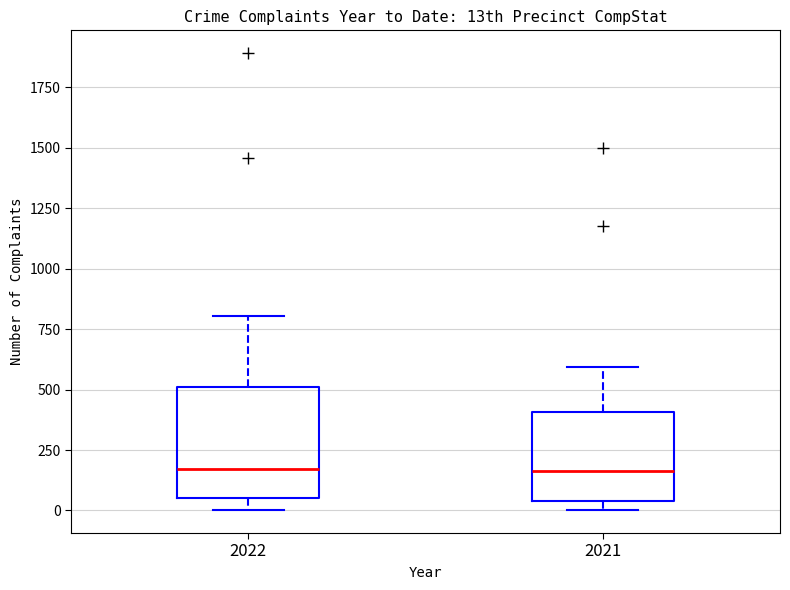

Reading left to right, transcribe this box plot: for each box, give where its median line is, the range the box spans, and where its two whiskers end, as read against the y-axis. The values are not printed on the chart, so give them approximately, as read against the axis.

2022: median 150, box 50 to 500, whiskers 0 to 800
2021: median 150, box 50 to 400, whiskers 0 to 600